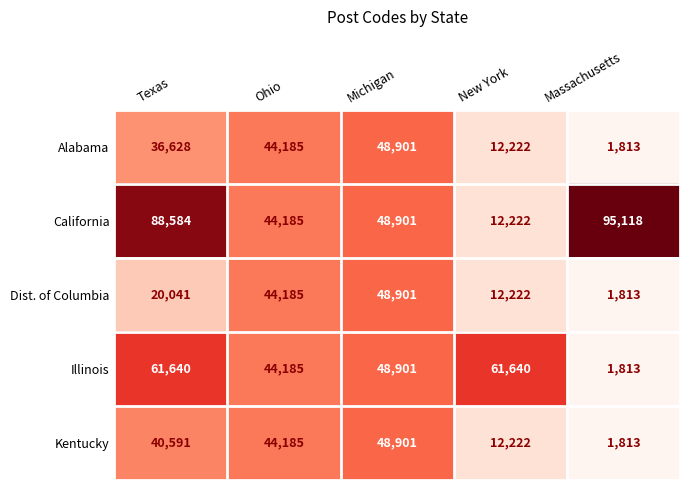

Where is Alabama nearest to the value 25357?

Texas